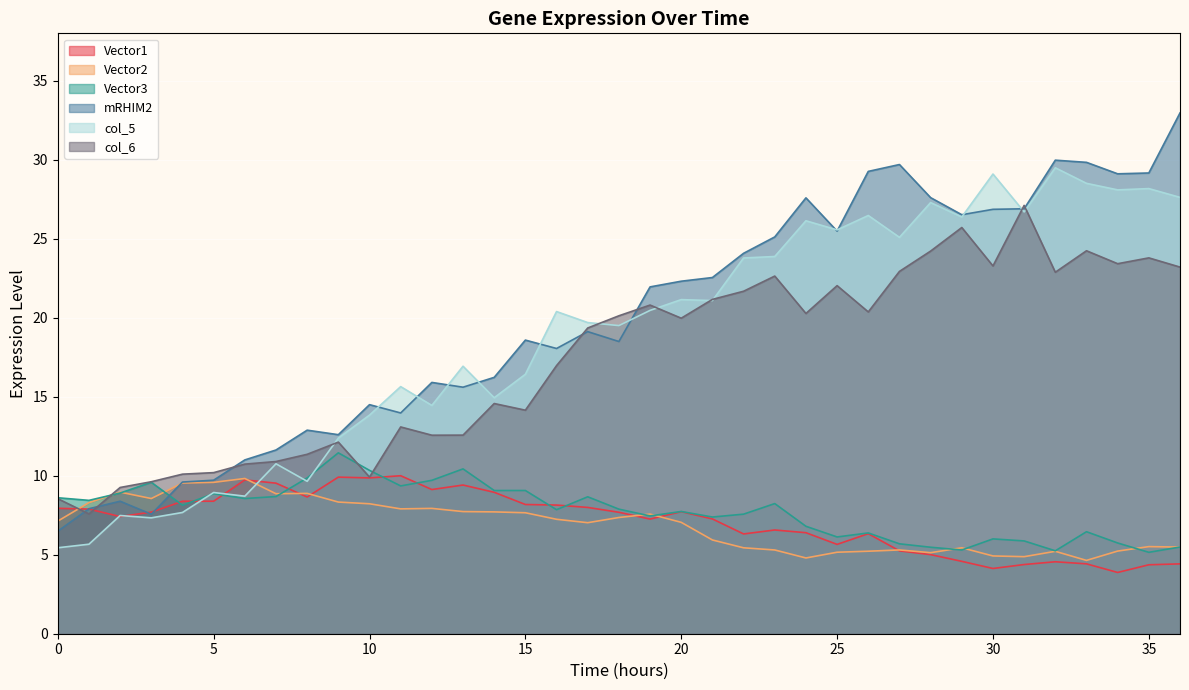

Is the value of Vector3 at 10 greater than the value of mRHIM2 at 3?

Yes